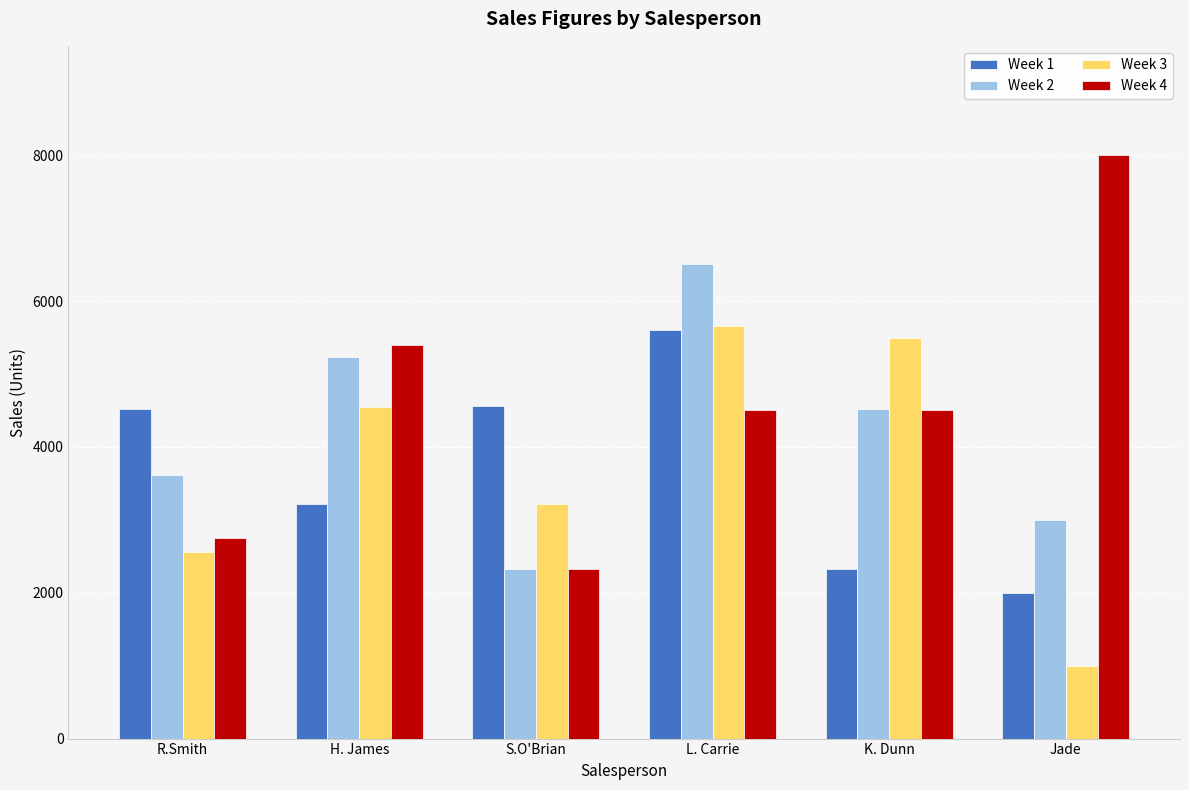

Is it true that Week 1 equals 3220 at H. James?

True